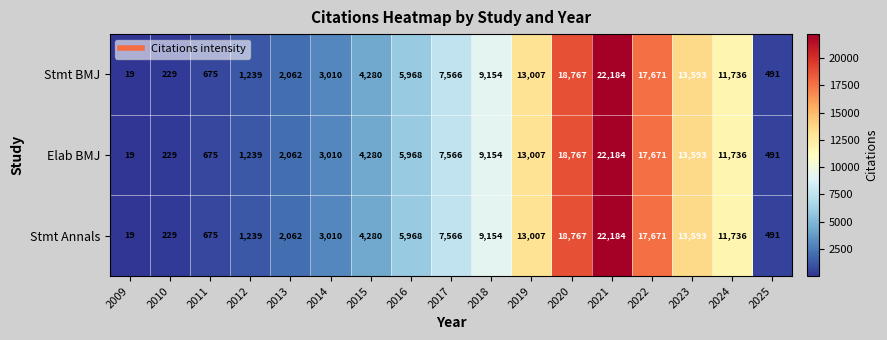

The Stmt BMJ series shows 157 at 2010. True or false?

False